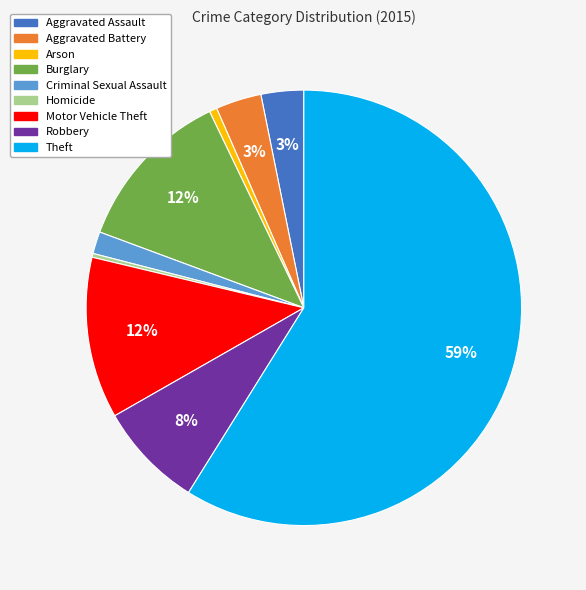

What percentage is the Motor Vehicle Theft slice, to the nearest percent?

12%